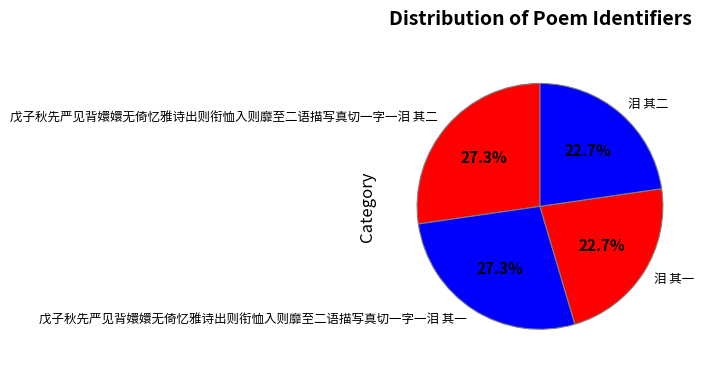

Is it true that 泪 其一 is 23% of the pie?

True